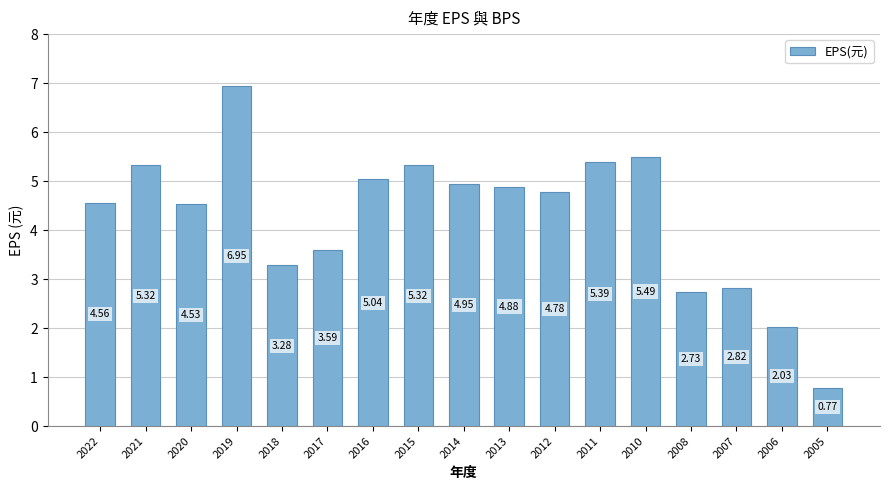

What is the change in value from 2013 to 2012?

-0.1